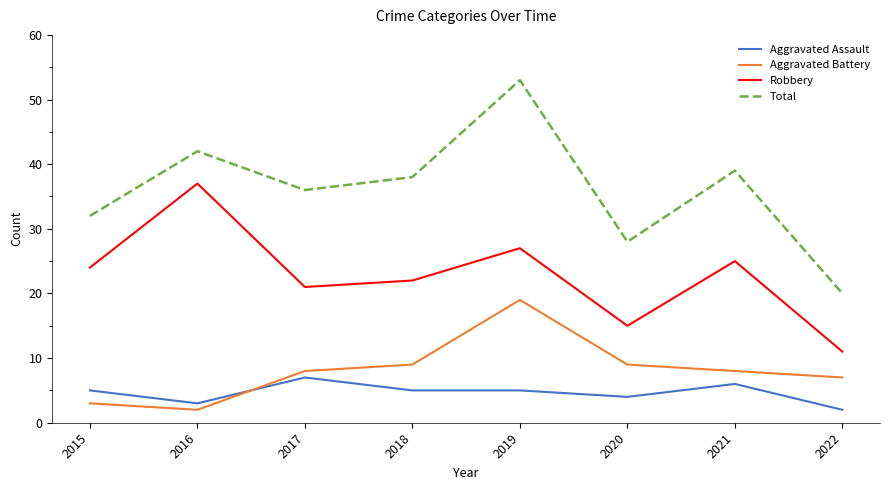

Between 2021 and 2022, which series saw the biggest shift?

Total